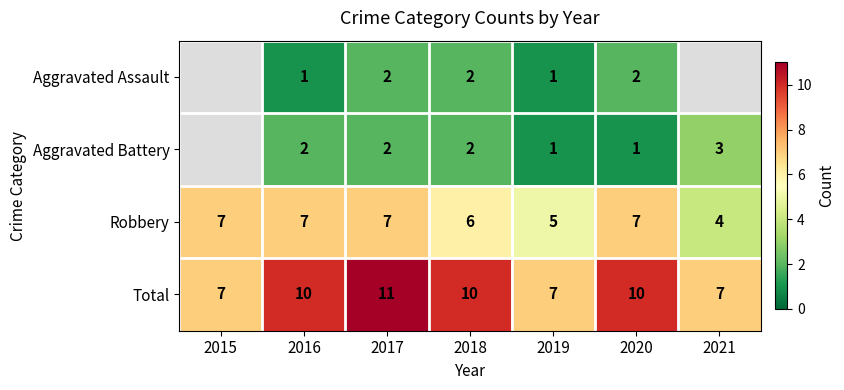

Where is Robbery nearest to the value 5?

2019